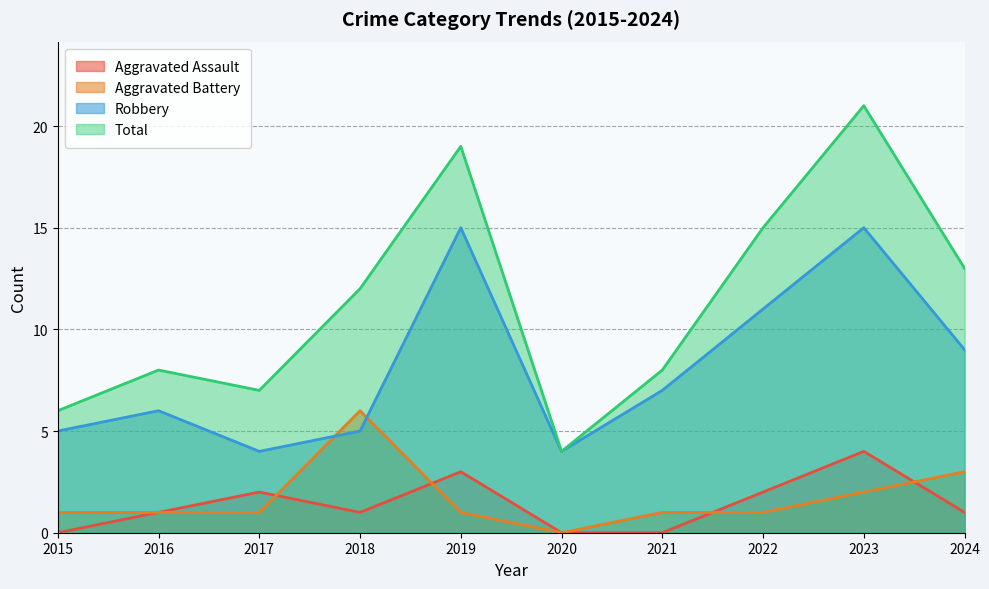

True or false: Robbery and Aggravated Assault intersect in this chart.

False